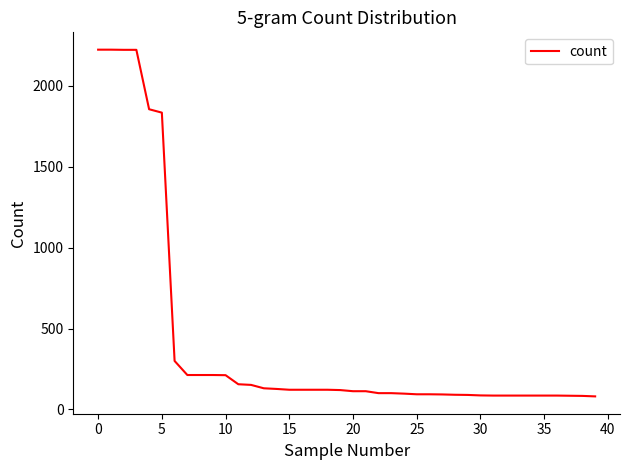

What is the greatest value displayed?

2223